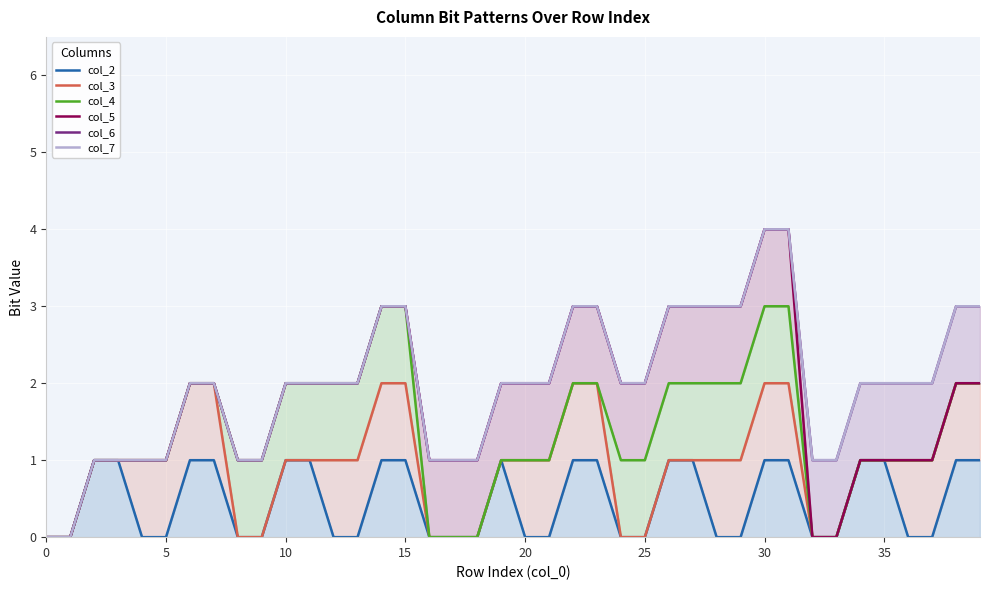

Count the col_2 values in the range 0 to 1.

40